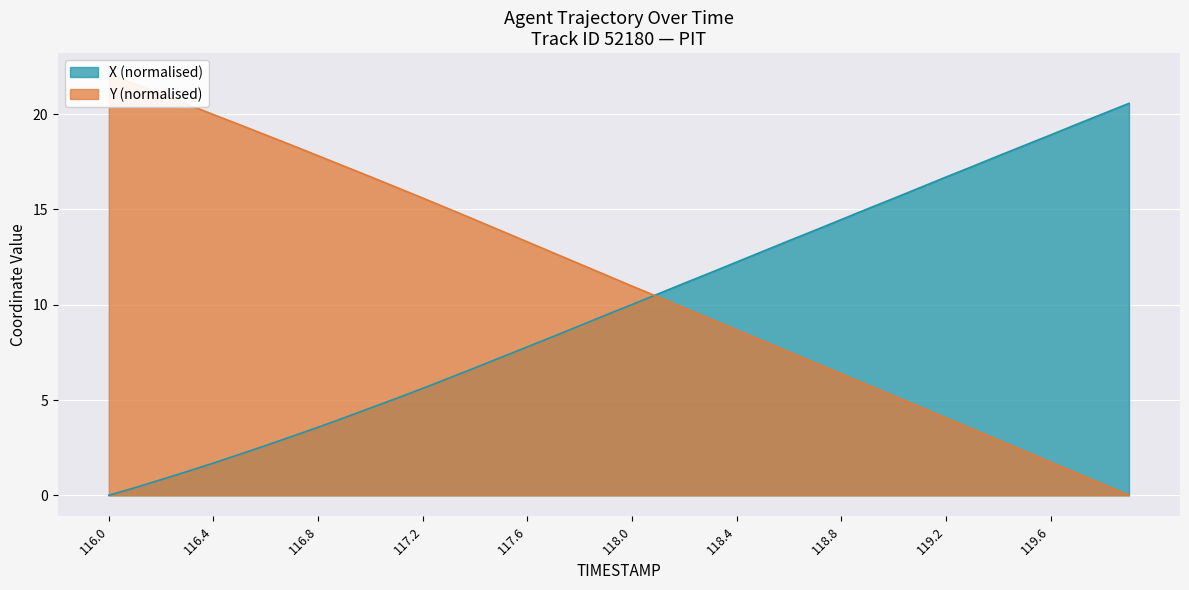

What is the highest value of the X (normalised) series?

20.6